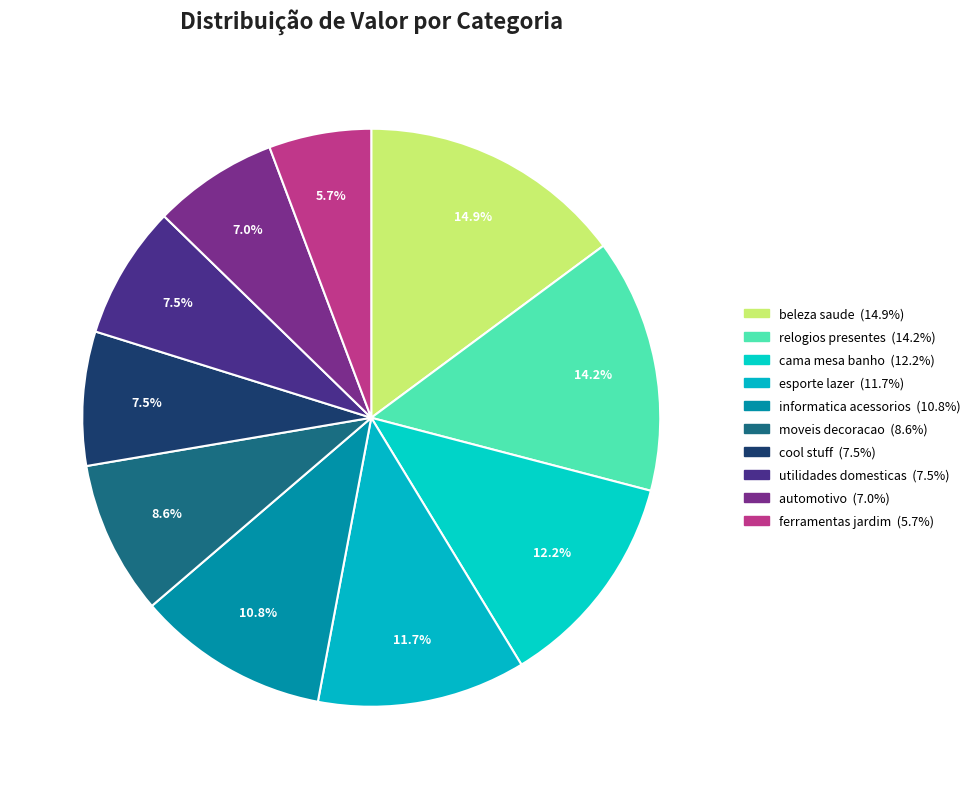

How many slices are in this pie chart?

10